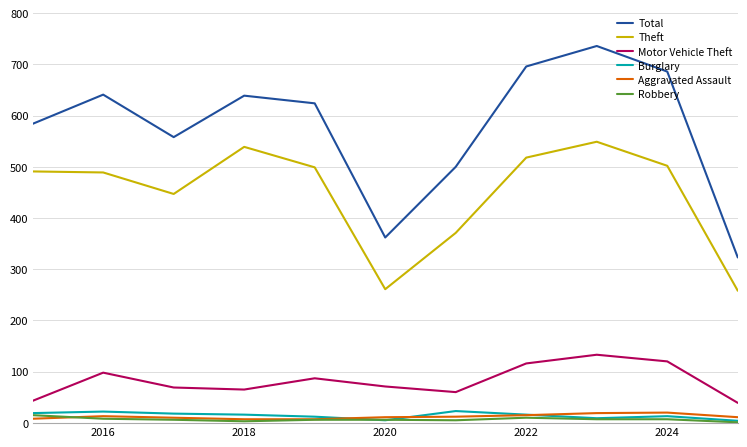

What is the highest value of the Theft series?

549